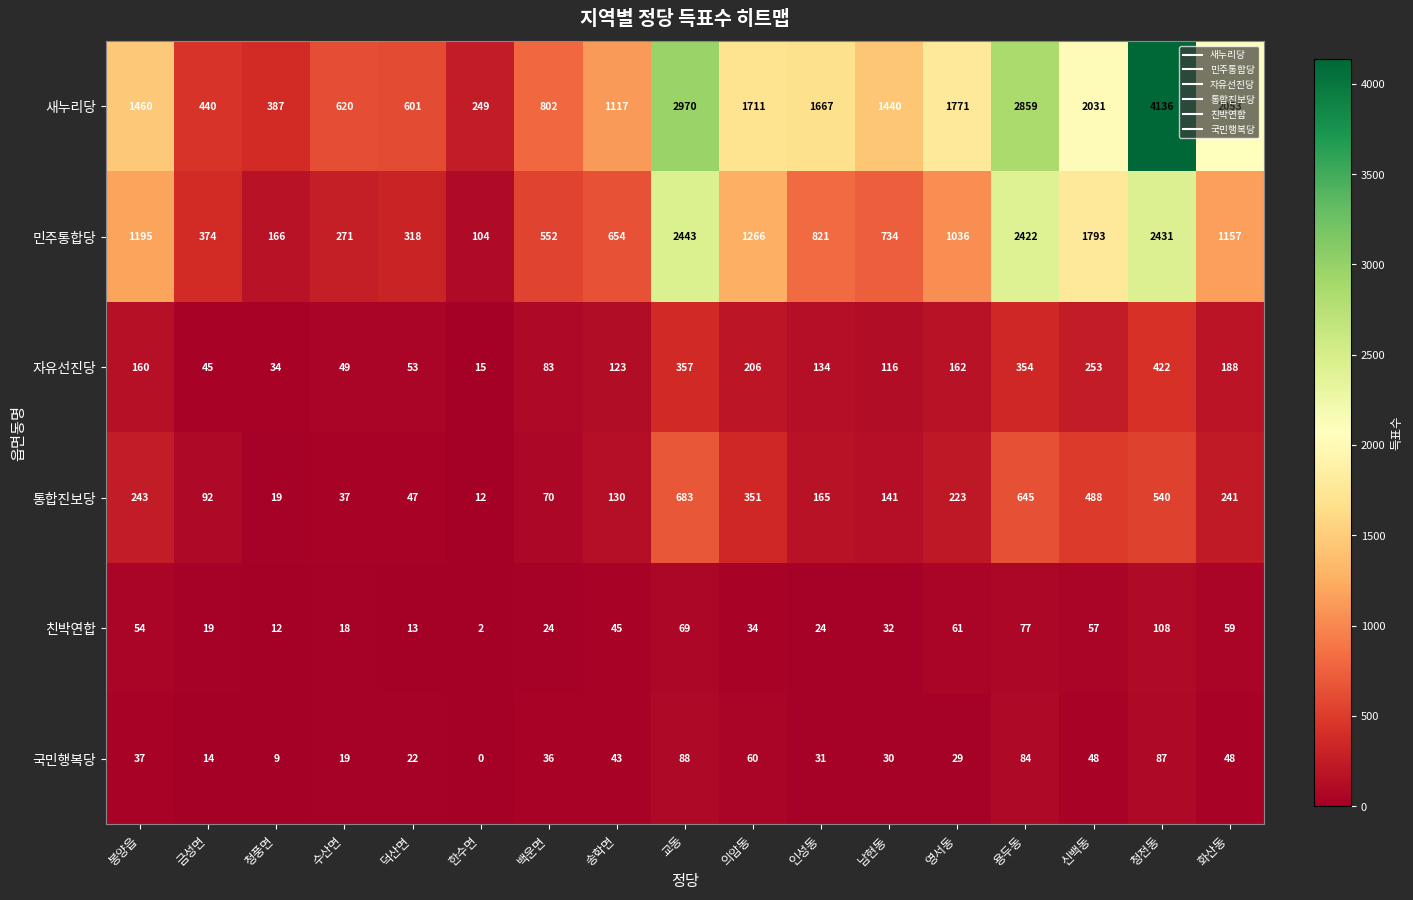

True or false: 민주통합당 has a value of 480 at 남현동.

False